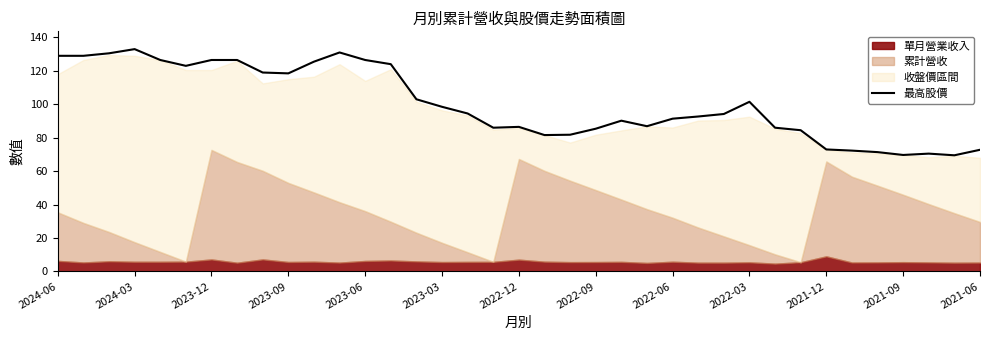

How many data points are above 94?

19